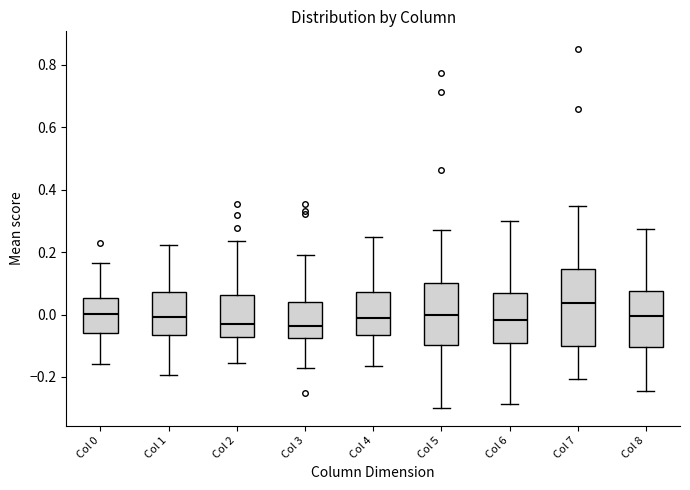

Reading left to right, read every box against the y-axis: the position of its median line, the range the box covers, and the ends of its whiskers. The values are not printed on the chart, so give them approximately, as read against the axis.

Col 0: median 0.00, box -0.06 to 0.06, whiskers -0.16 to 0.16
Col 1: median 0.00, box -0.06 to 0.08, whiskers -0.20 to 0.22
Col 2: median -0.04, box -0.08 to 0.06, whiskers -0.16 to 0.24
Col 3: median -0.04, box -0.08 to 0.04, whiskers -0.18 to 0.18
Col 4: median -0.02, box -0.06 to 0.08, whiskers -0.16 to 0.24
Col 5: median 0.00, box -0.10 to 0.10, whiskers -0.30 to 0.26
Col 6: median -0.02, box -0.10 to 0.06, whiskers -0.28 to 0.30
Col 7: median 0.04, box -0.10 to 0.14, whiskers -0.20 to 0.34
Col 8: median 0.00, box -0.10 to 0.08, whiskers -0.24 to 0.28